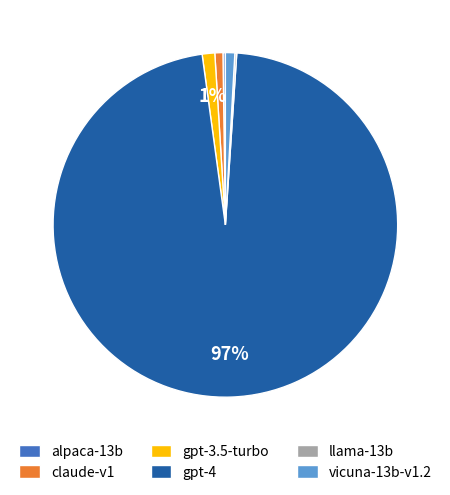

To the nearest percent, what is the combined percentage of vicuna-13b-v1.2 and gpt-3.5-turbo?

2%